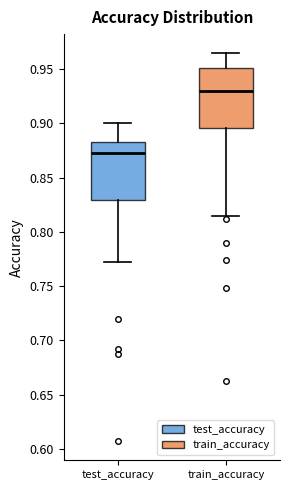

Which box has the lowest median line?

test_accuracy